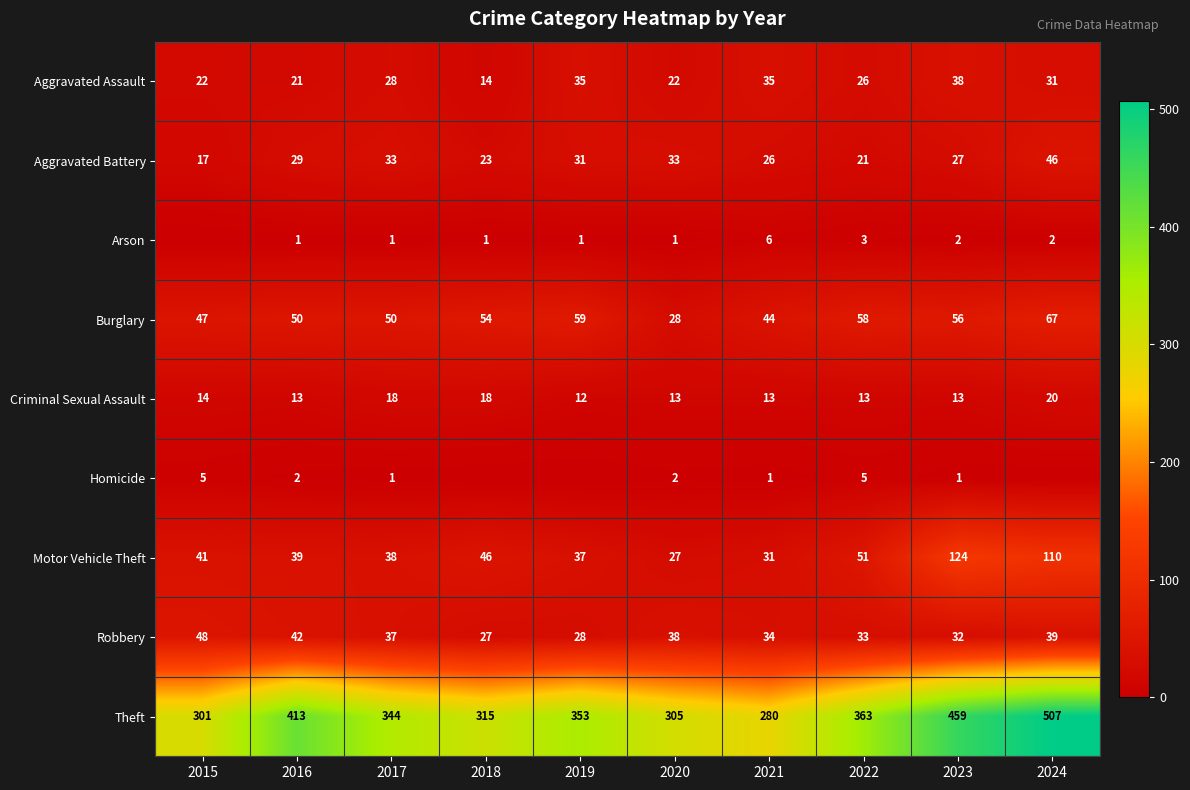

Which series changed the most between 2016 and 2021?

Theft